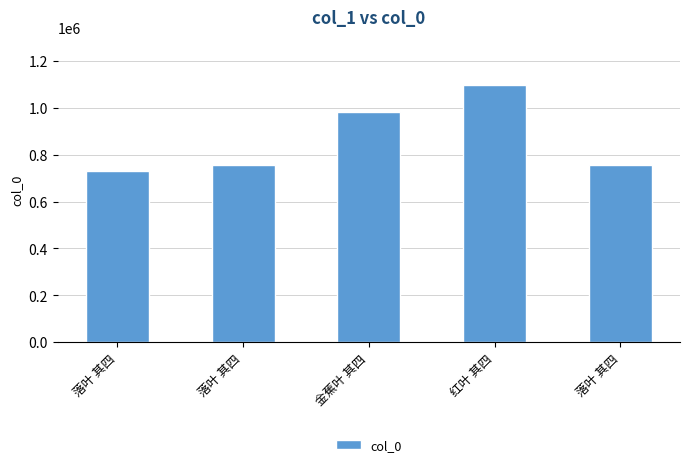

Are the bars horizontal?

No